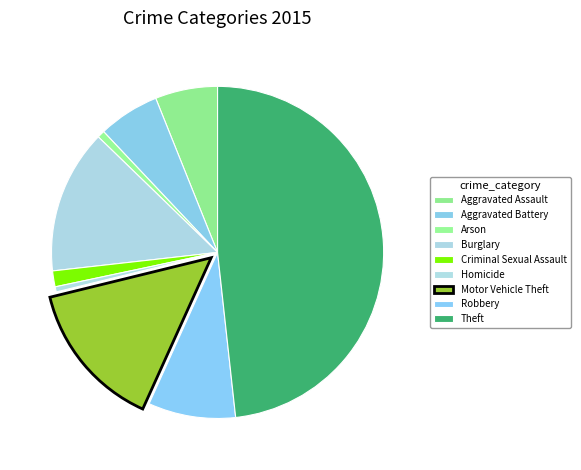

To the nearest percent, what portion does Robbery represent?

9%